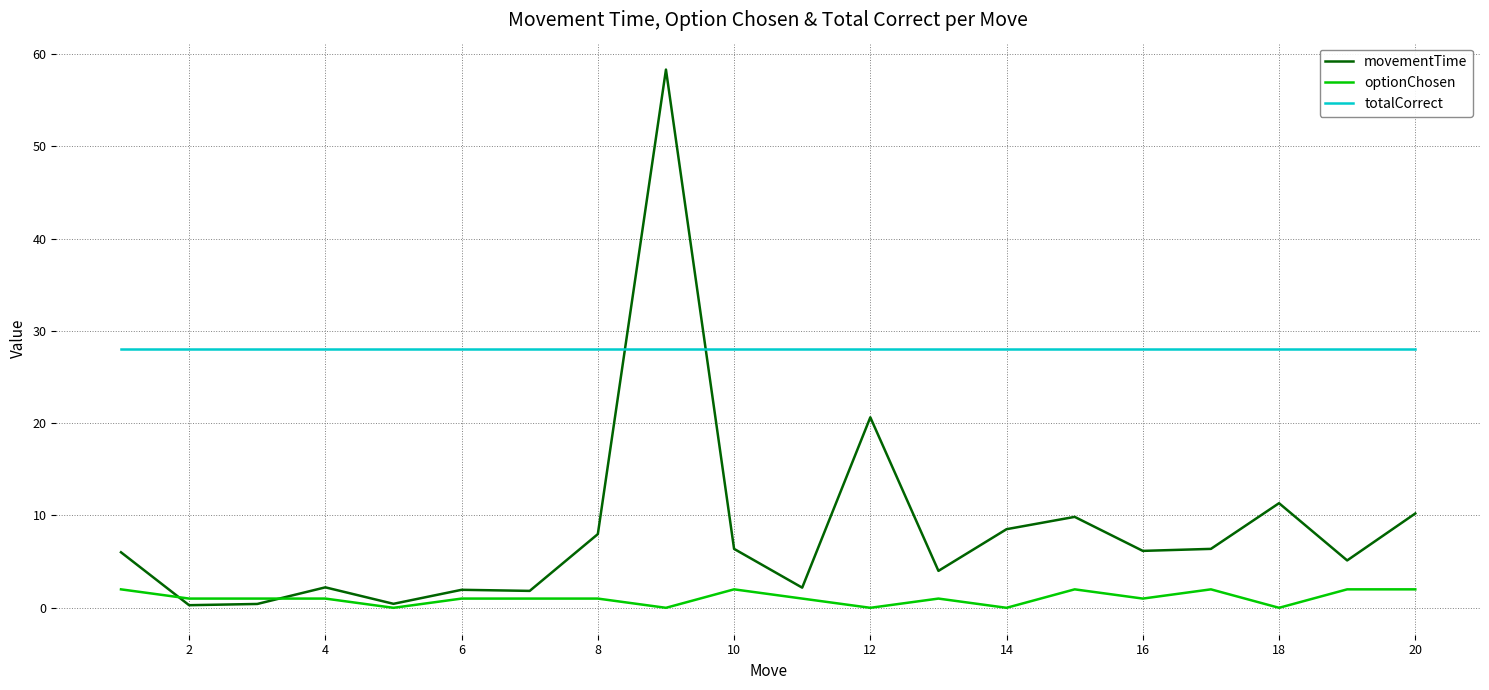

Which series has the largest range (max minus min)?

movementTime